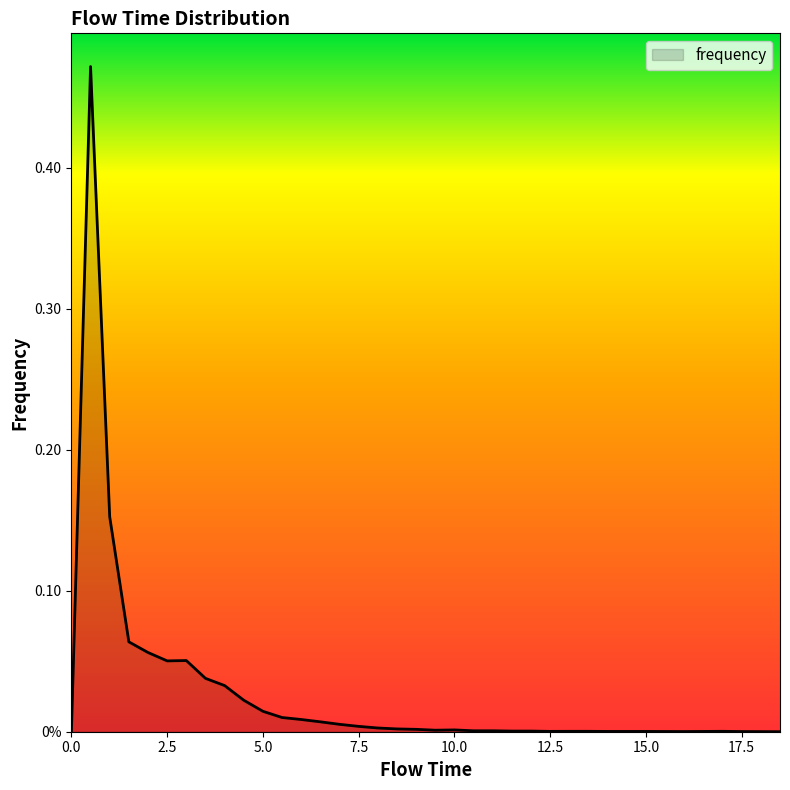

What is the label of the 31st point from the right?

3.5